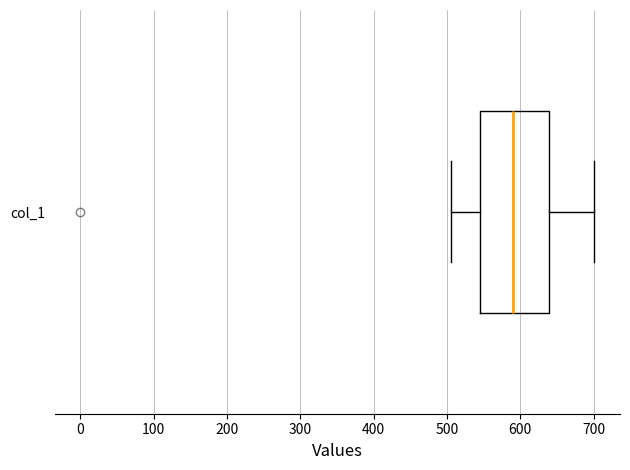

Transcribe this box plot: give where the median line is, the range the box spans, and where the two whiskers end, as read against the x-axis. The values are not printed on the chart, so give them approximately, as read against the axis.

median 590, box 550 to 640, whiskers 510 to 700